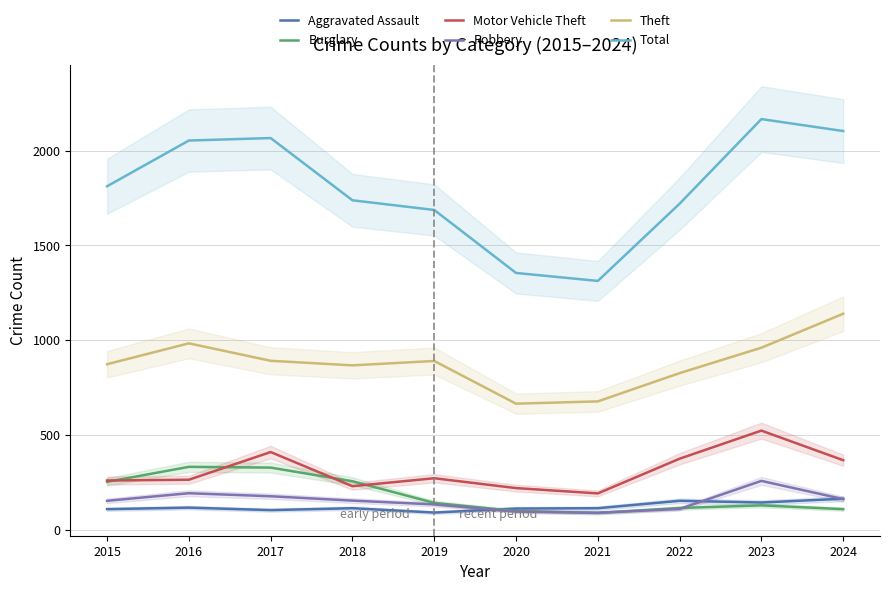

Where is the first local maximum for Motor Vehicle Theft?

2017